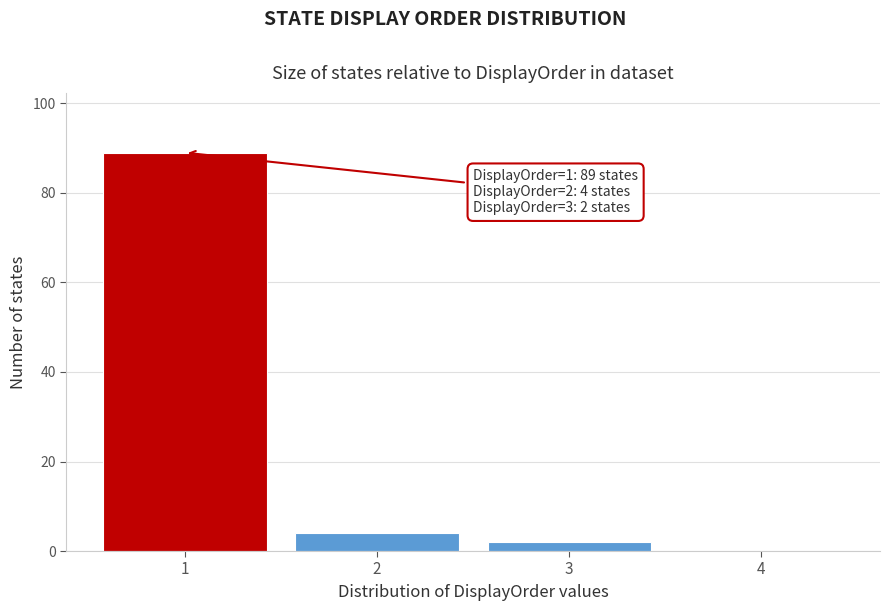

Over which range of the x-axis is the bar tallest?

0.5 to 1.5